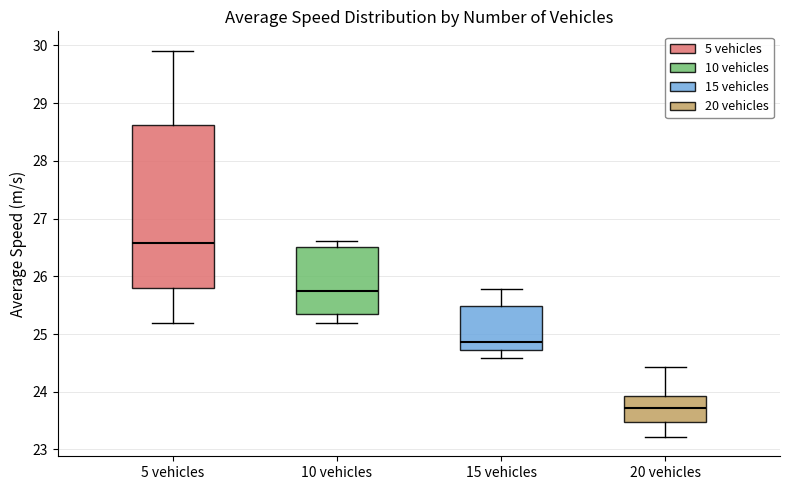

Comparing the boxes themselves (not the whiskers), which one is the tallest?

5 vehicles